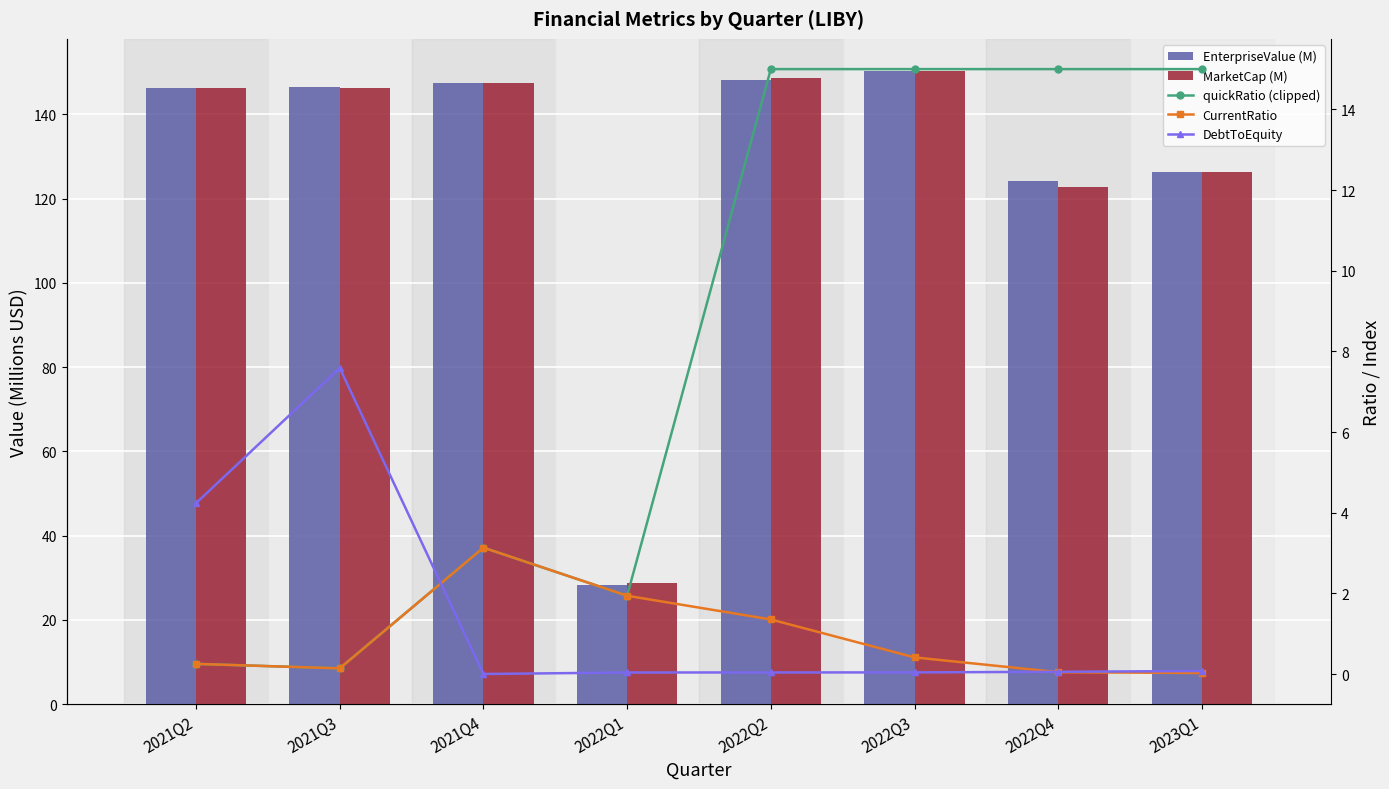

What is the total value across all series at 2022Q4?

262.1